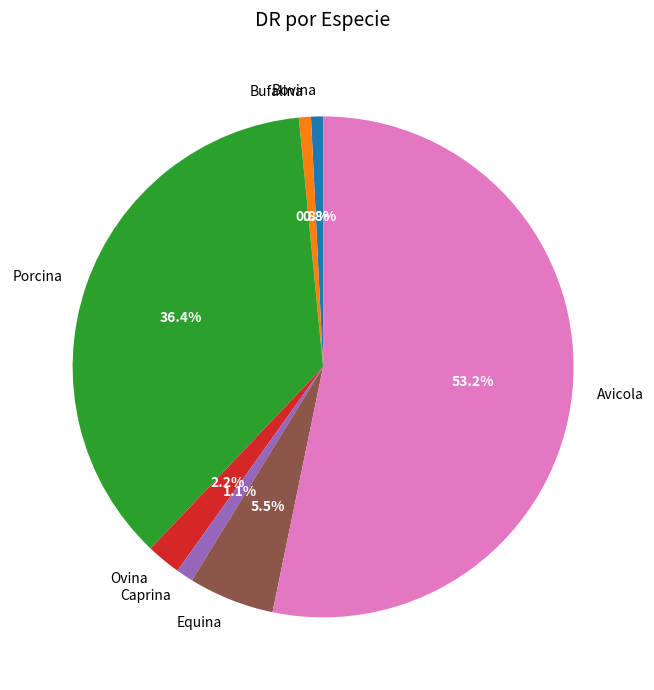

Which category has the biggest portion of the pie?

Avicola